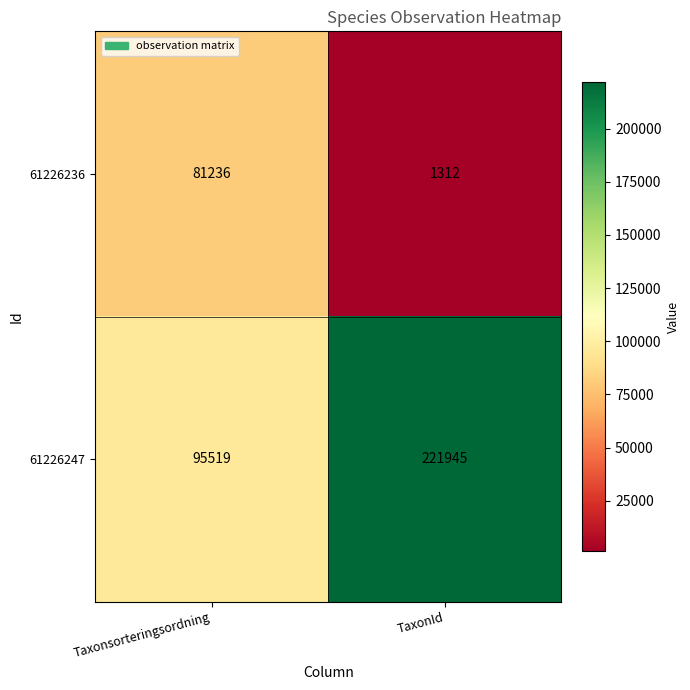

What is the difference between the highest and lowest values at TaxonId?

220633